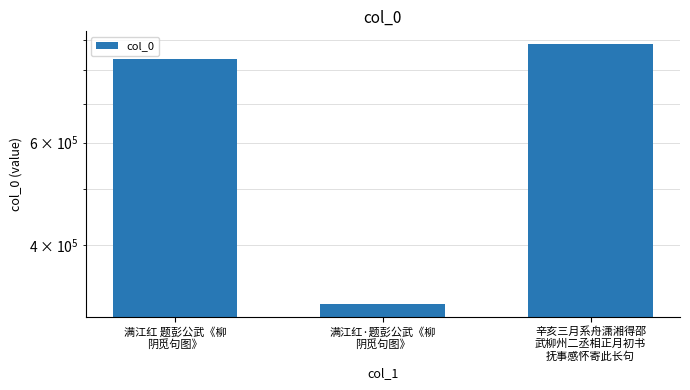

The value at 满江红 题彭公武《柳
阴觅句图》 is 836339. True or false?

True